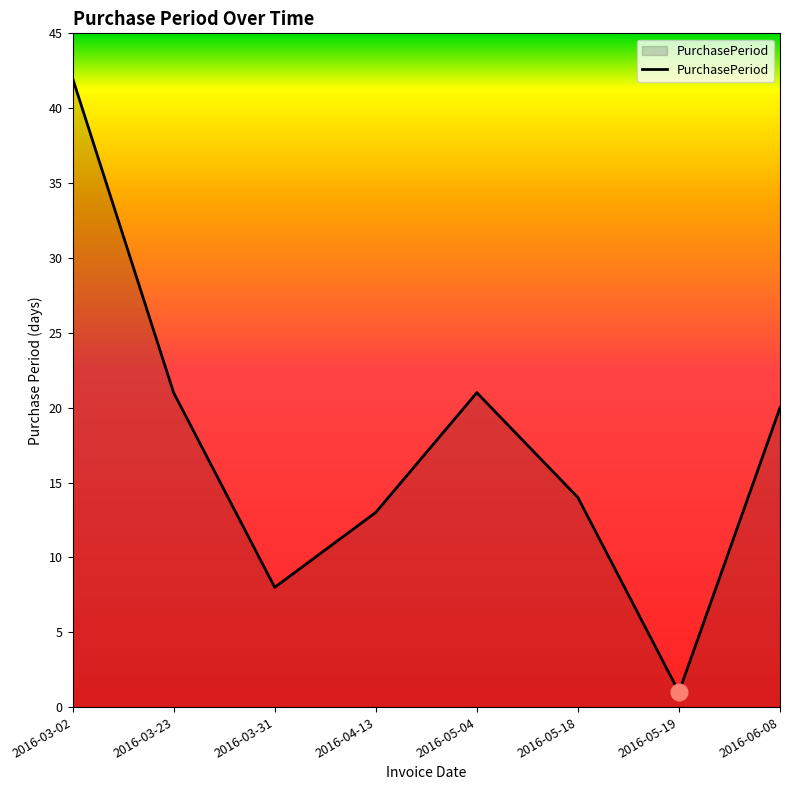

What is the sum of the values at 2016-03-02 and 2016-05-04?

63